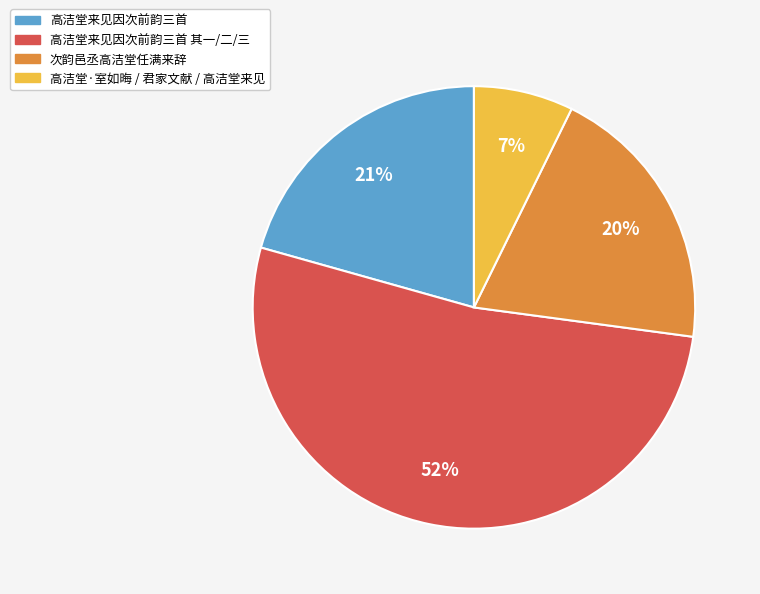

Is it true that 次韵邑丞高洁堂任满来辞 is 1% of the pie?

False